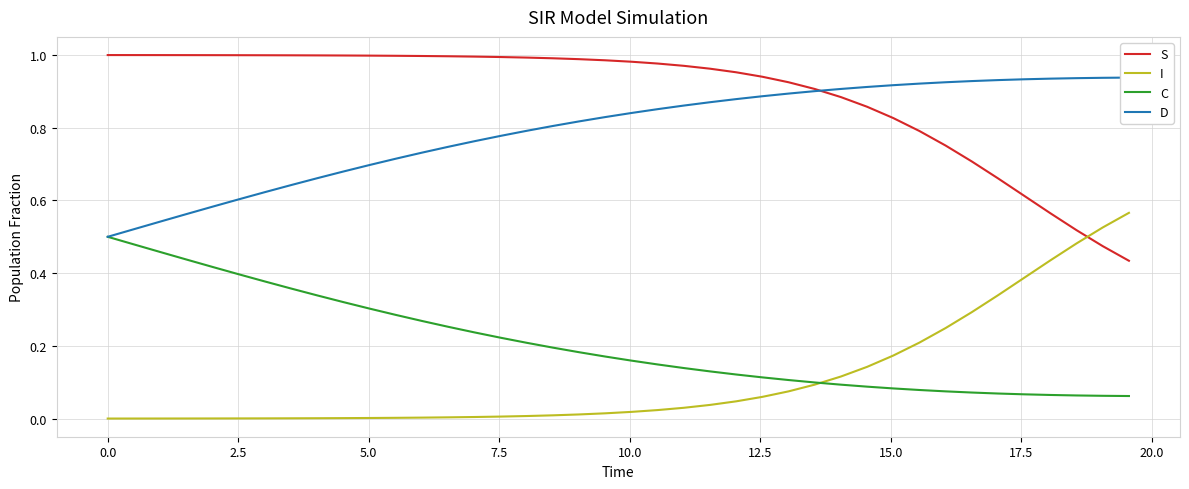

Which series ends up on top after the final intersection of I and S?

I